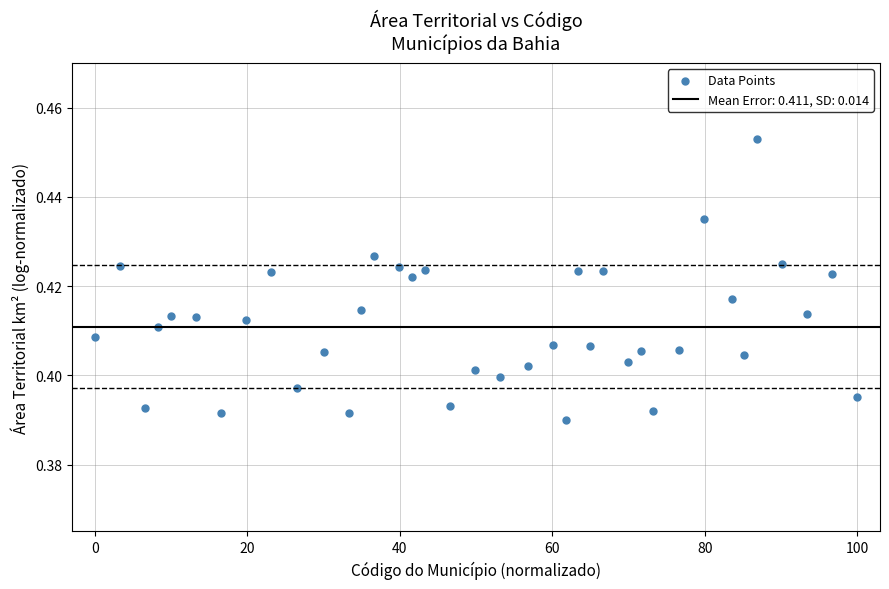

What is the range of X values (max minus min)?

100.0